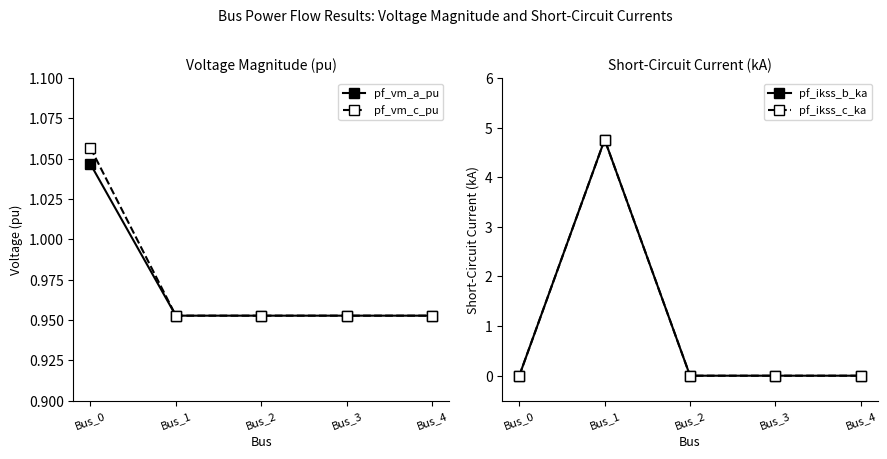

How many data points does each series have?

5